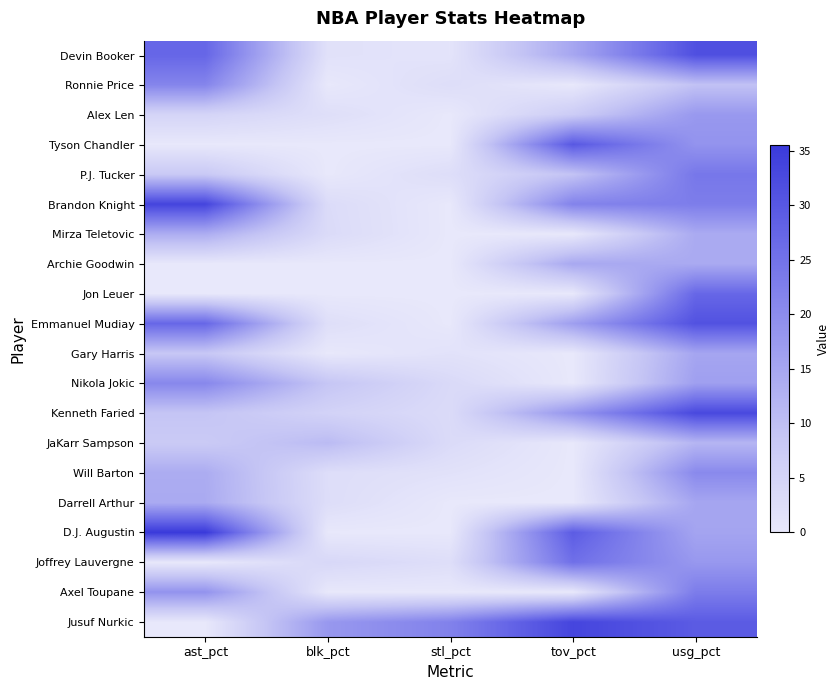

Which series has the largest total across all categories?

Jusuf Nurkic